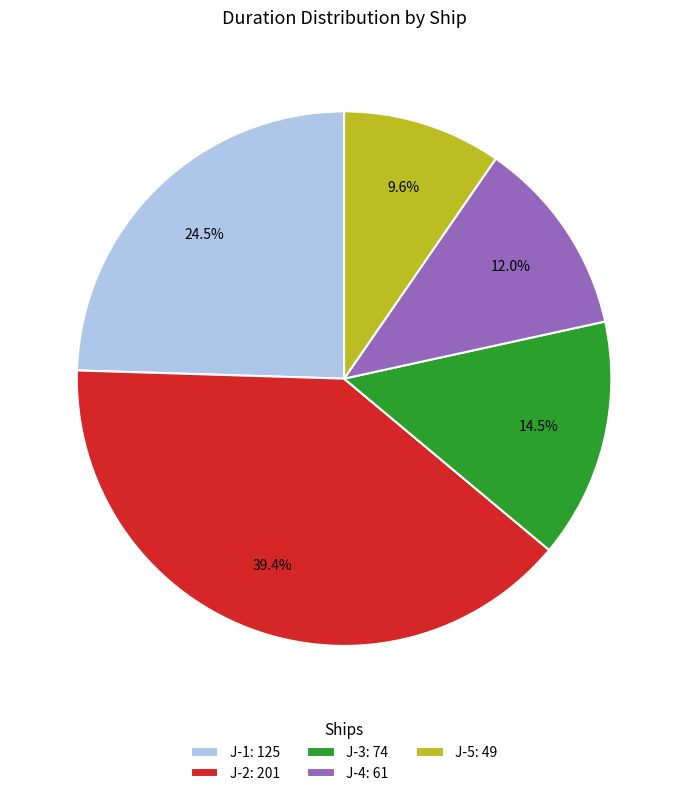

What percentage is NOT represented by J-2?

60.6%